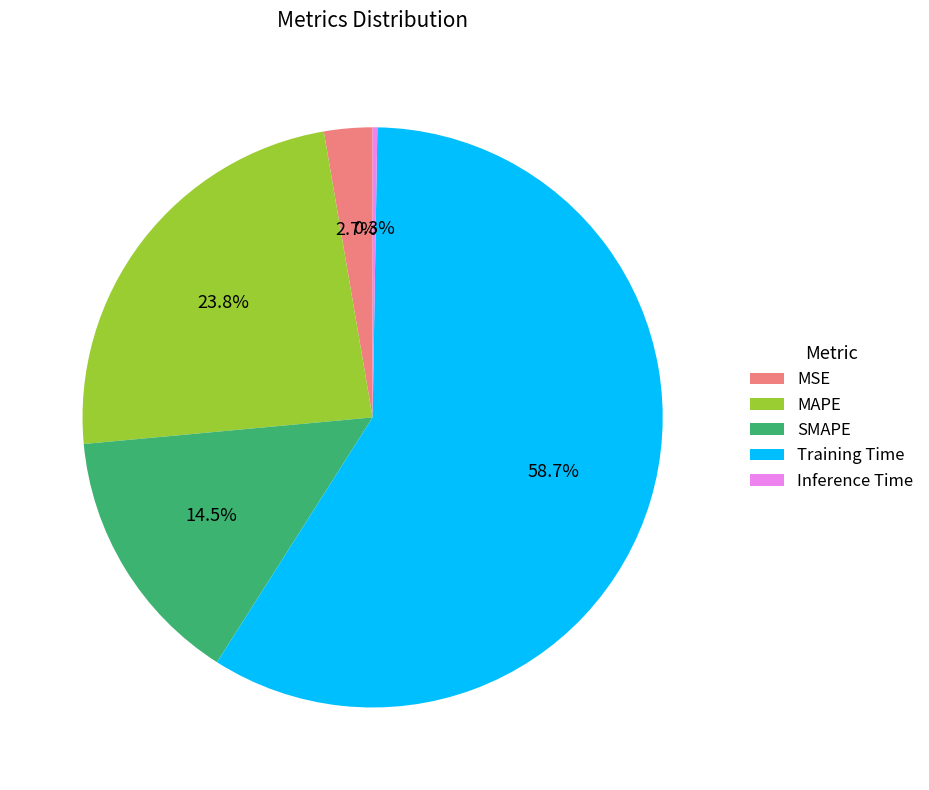

What is the ratio of the value at MSE to the value at MAPE?

0.1